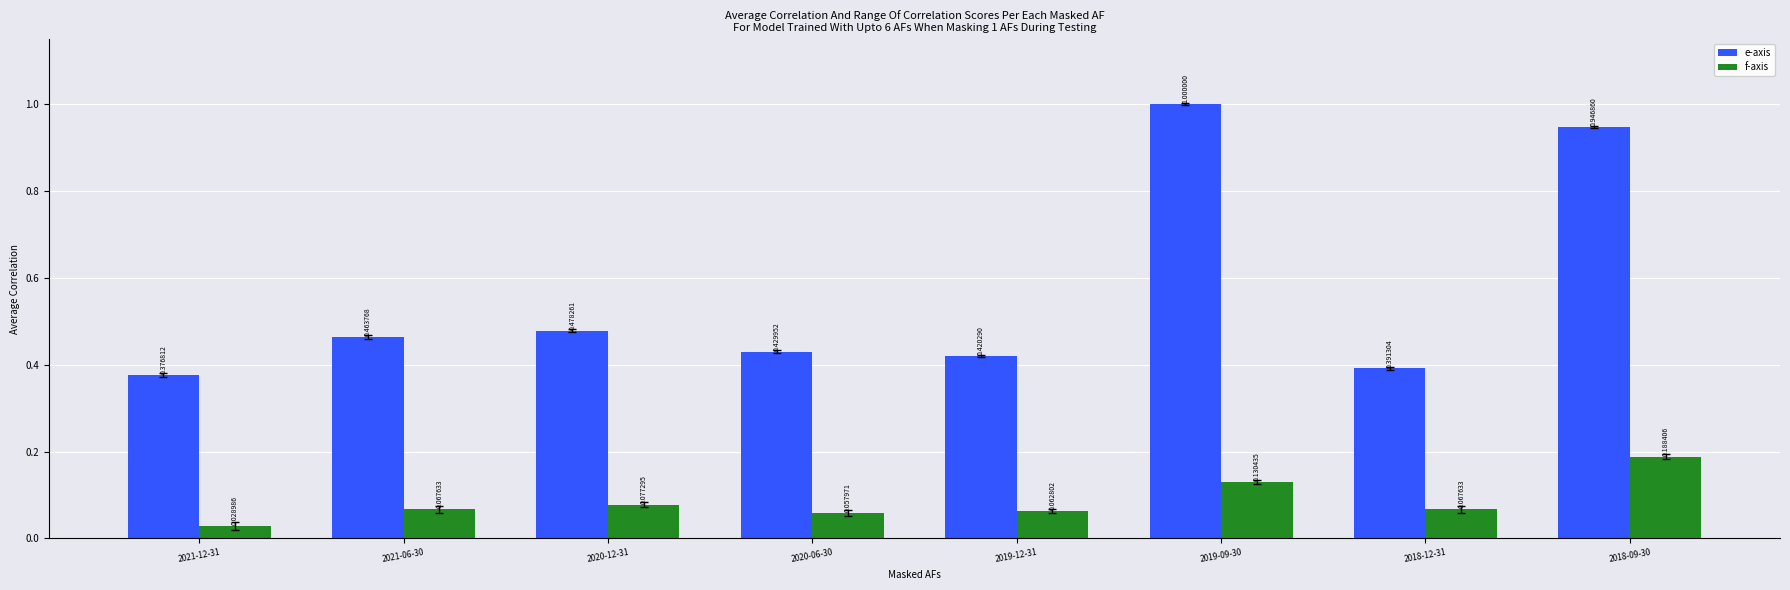

Is the value of f-axis at 2019-12-31 greater than the value of e-axis at 2019-09-30?

No